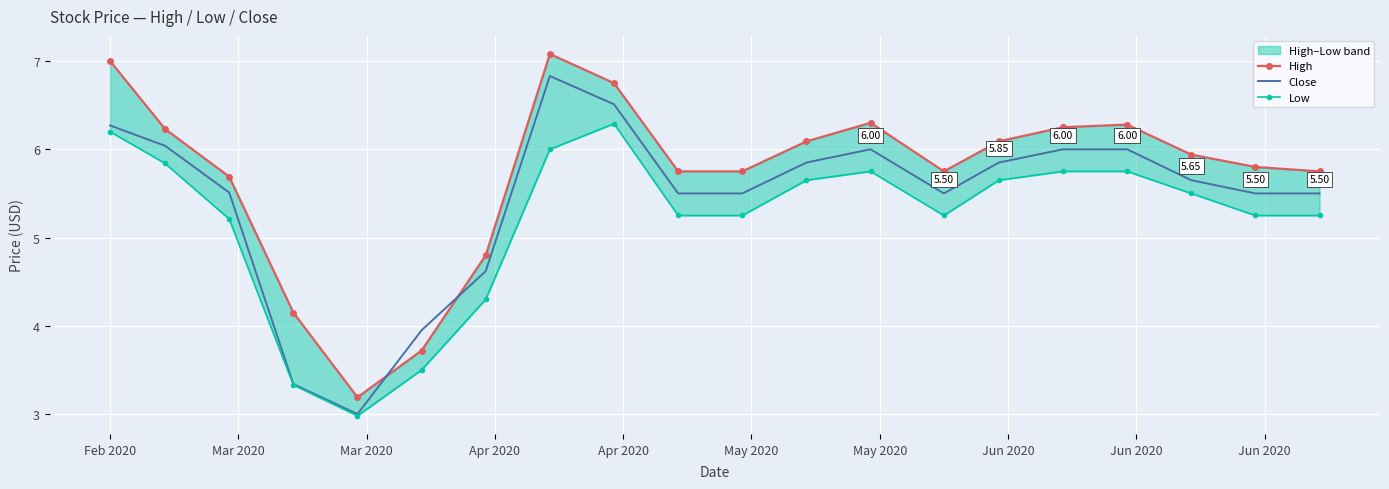

Is the value of Low at 16 greater than the value of Close at 18?

Yes